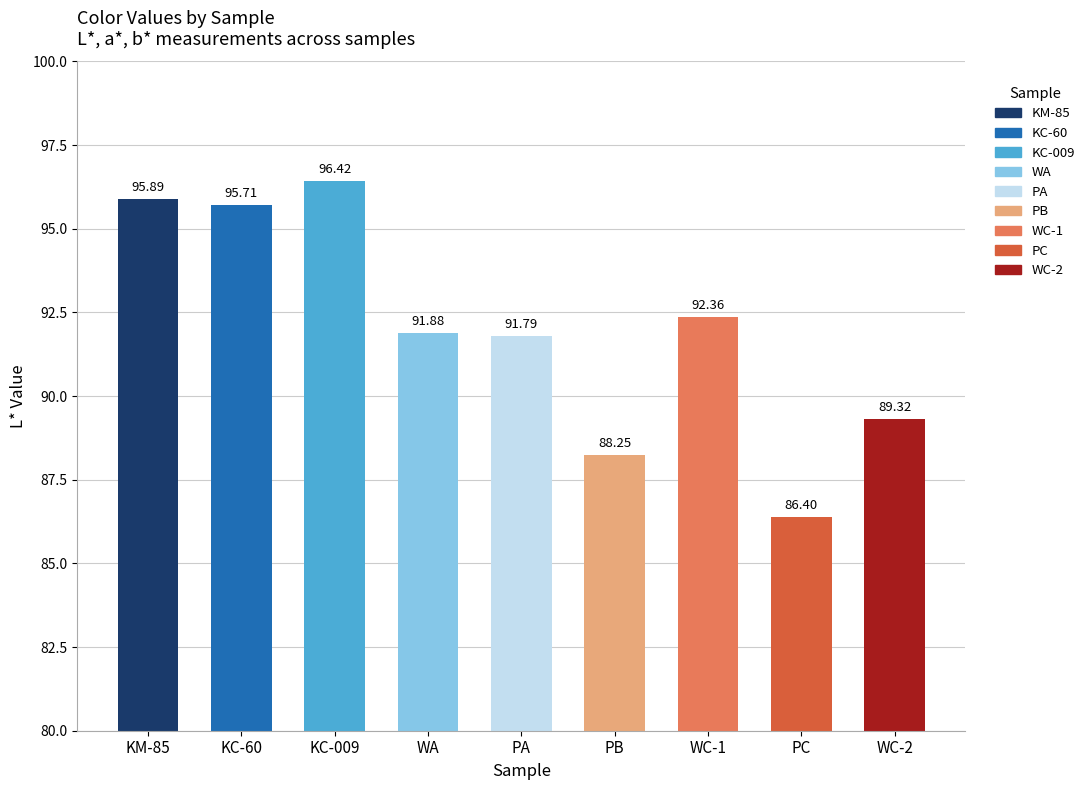

What is the sum of all values?

828.0